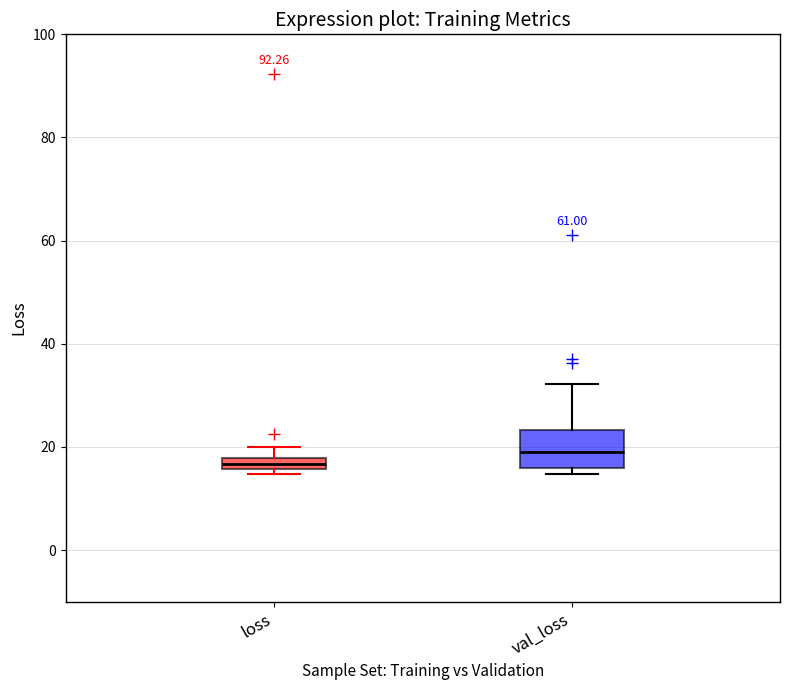

Which box's median line is the lowest?

loss